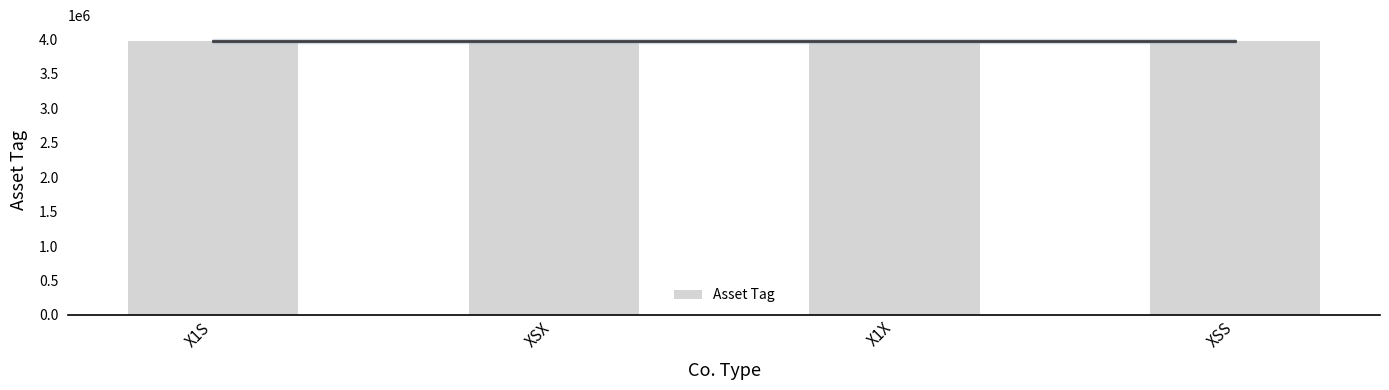

What is the sum of the values at X1S and XSS?

7952775